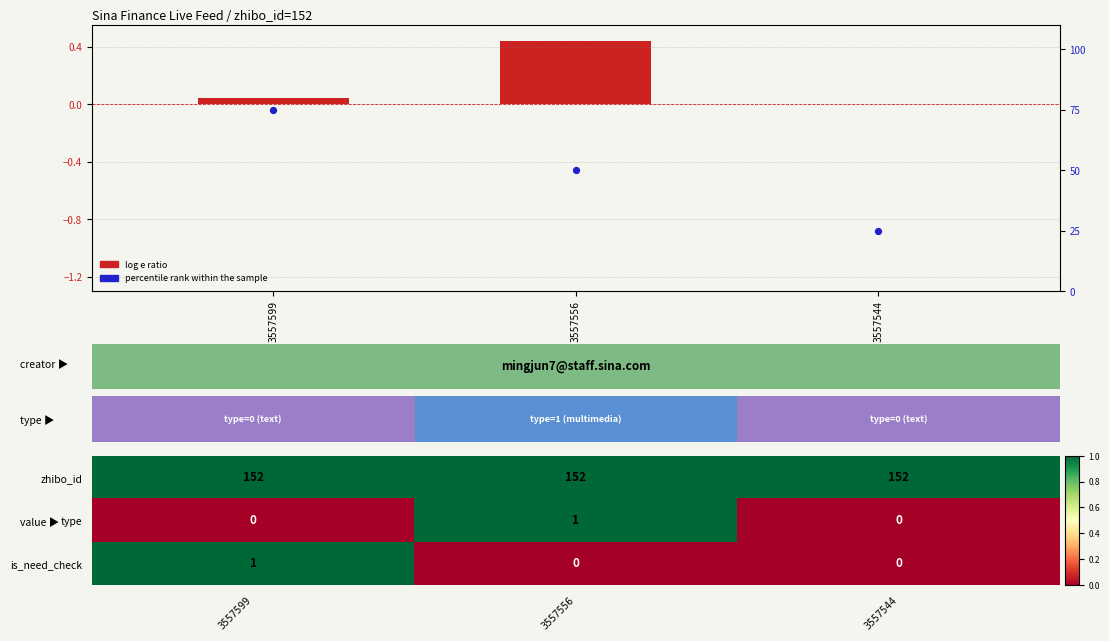

How many type values are between 0 and 1?

3